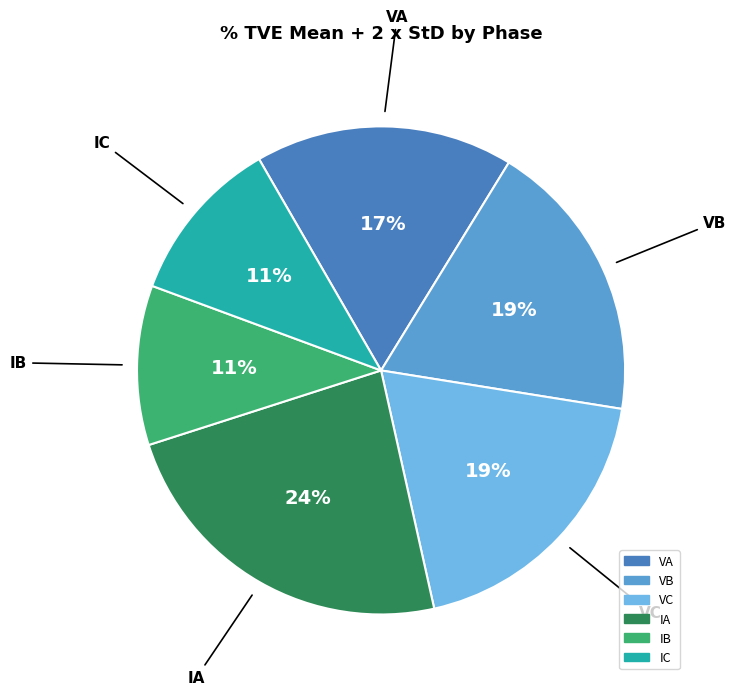

Count the number of slices in the pie.

6